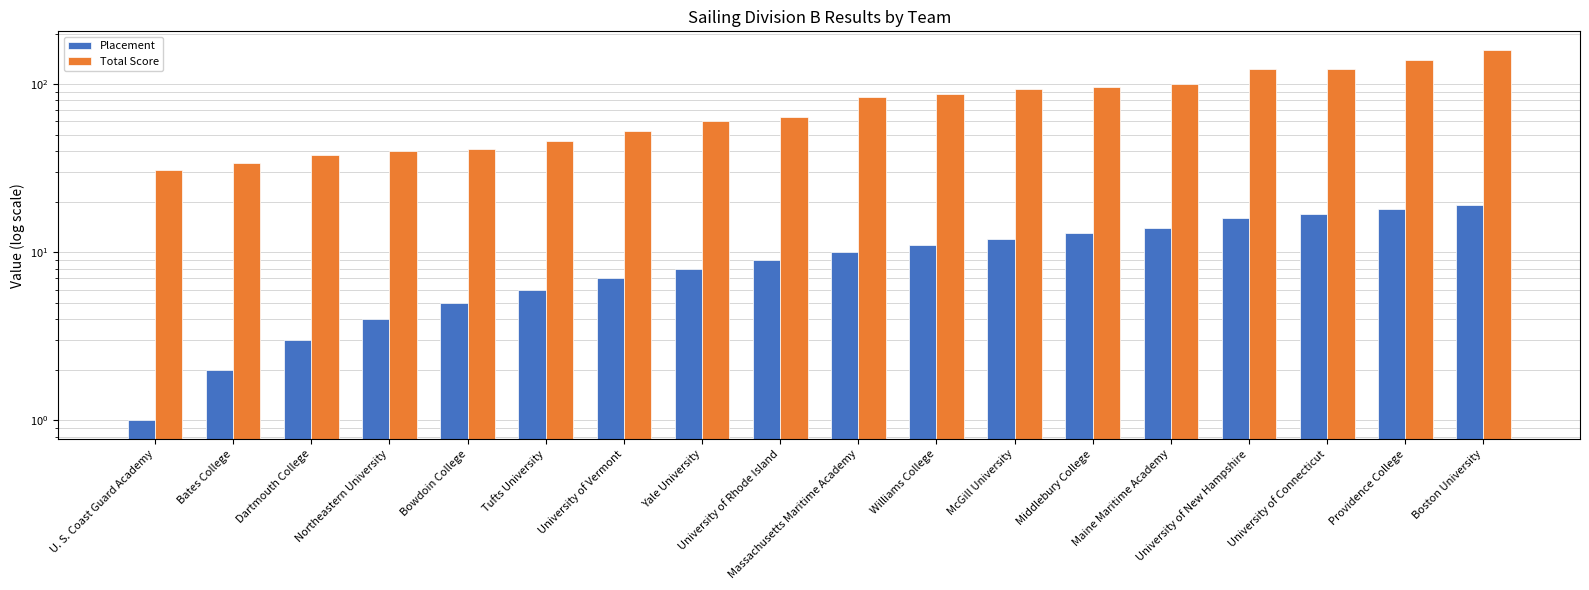

Which series has the widest spread of values?

Total Score